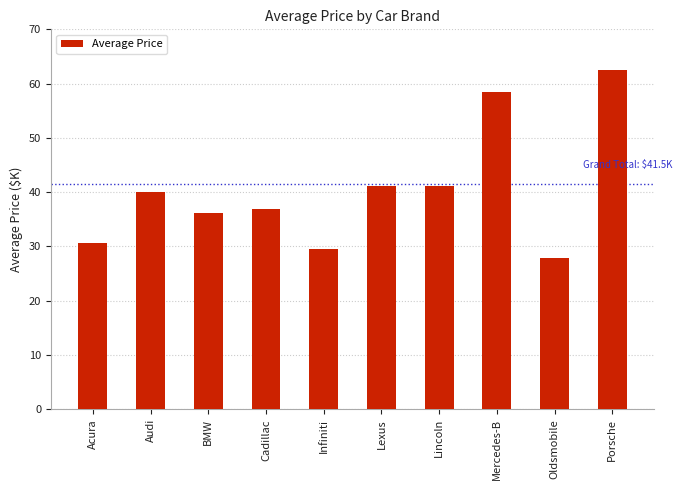

How many values are below 39?

5